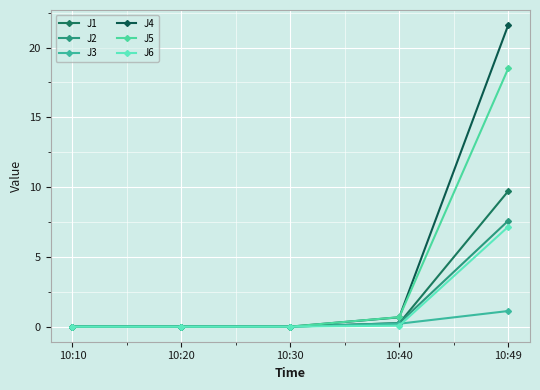

True or false: J4 has more than 1 points higher than both neighbors.

False